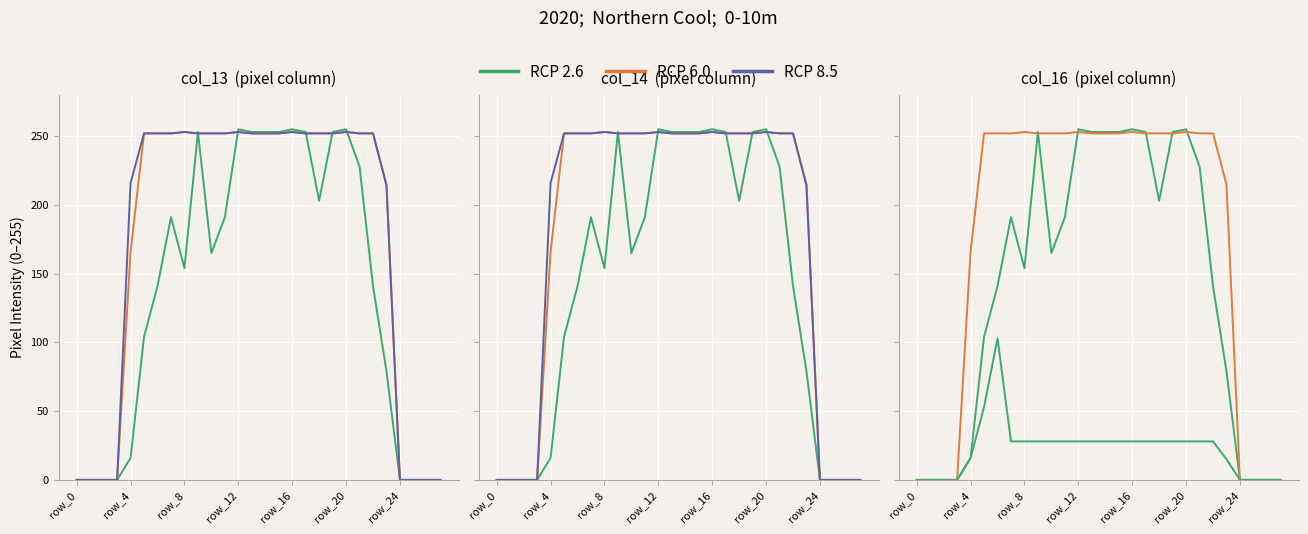

The RCP 2.6 series shows 0 at 27. True or false?

True